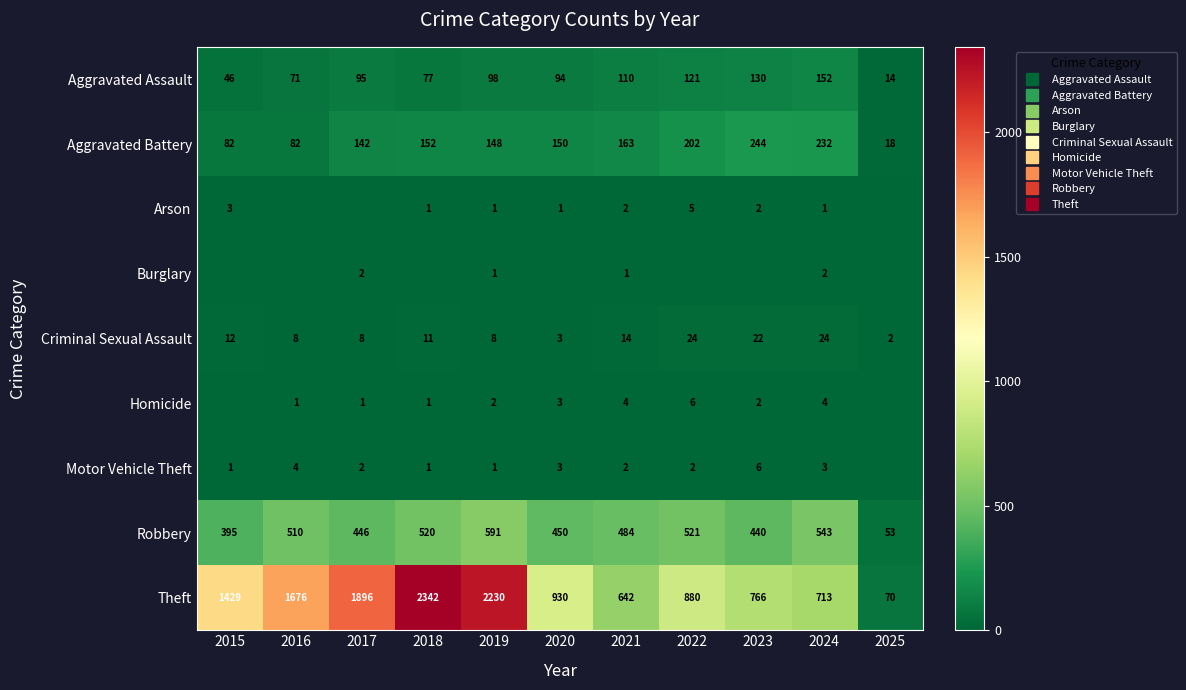

How many values in the Robbery series exceed 484?

5